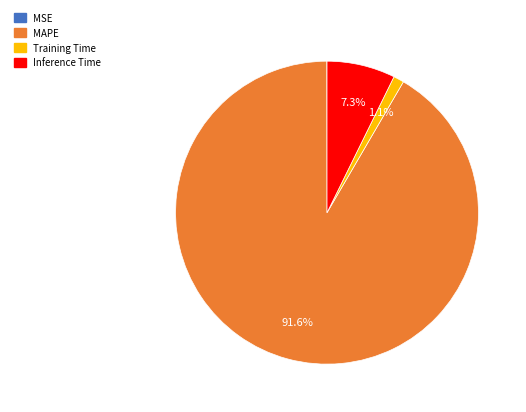

What portion of the pie excludes MAPE?

8.4%